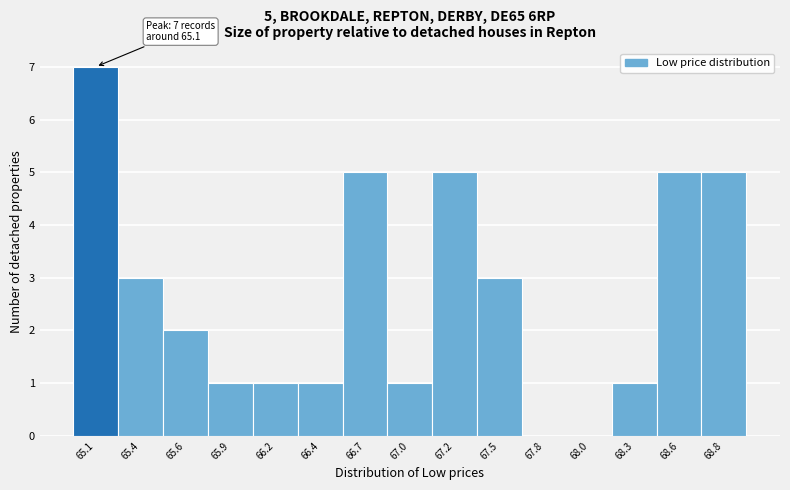

Reading left to right, what are all the values shown in this chart?

65.1=7	65.4=3	65.6=2	65.9=1	66.2=1	66.4=1	66.7=5	67.0=1	67.2=5	67.5=3	67.8=0	68.0=0	68.3=1	68.6=5	68.8=5